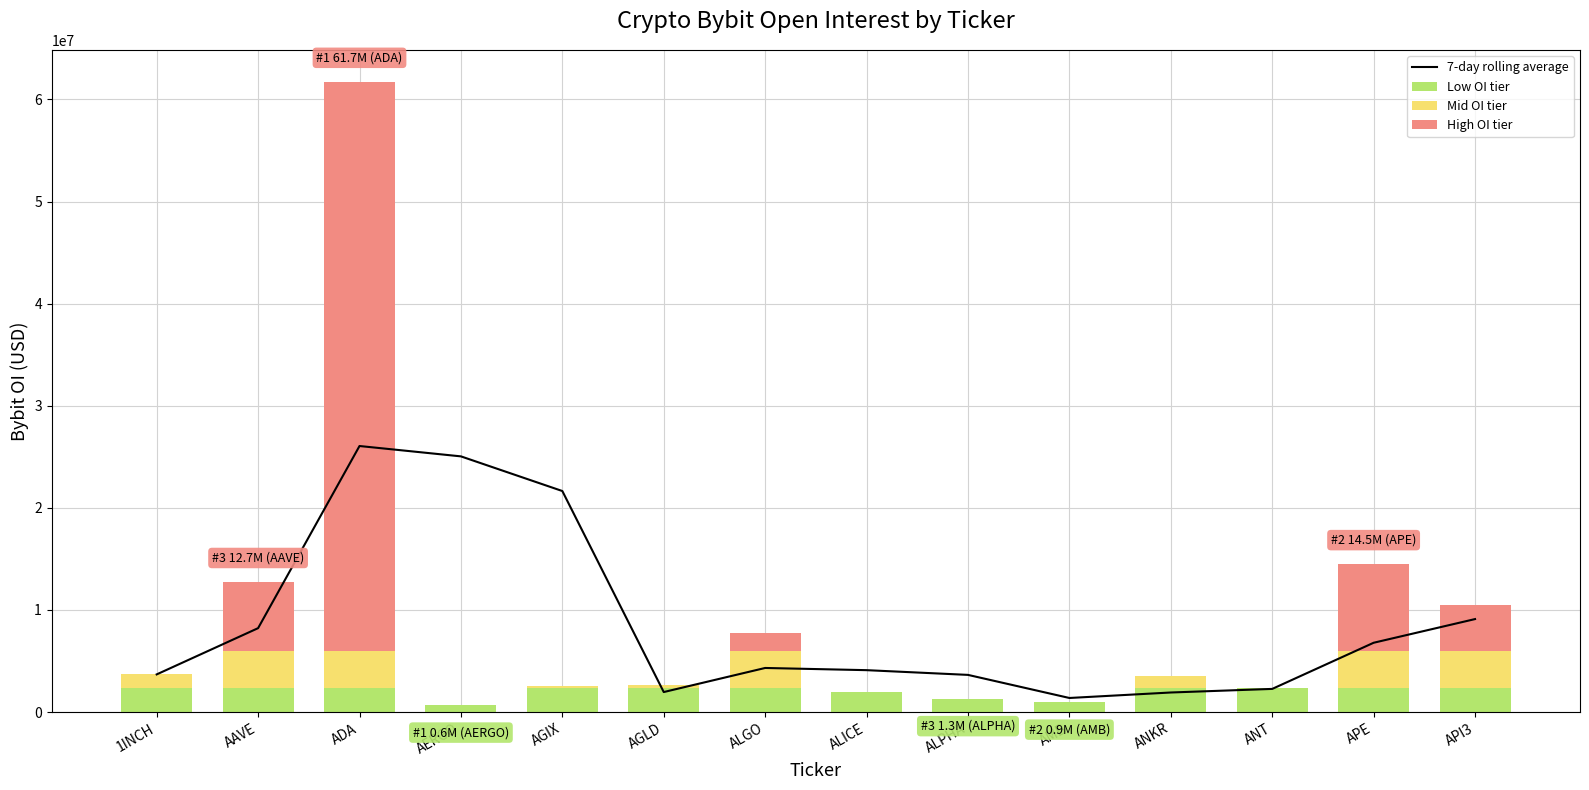

At which label does High OI tier reach its peak?

ADA